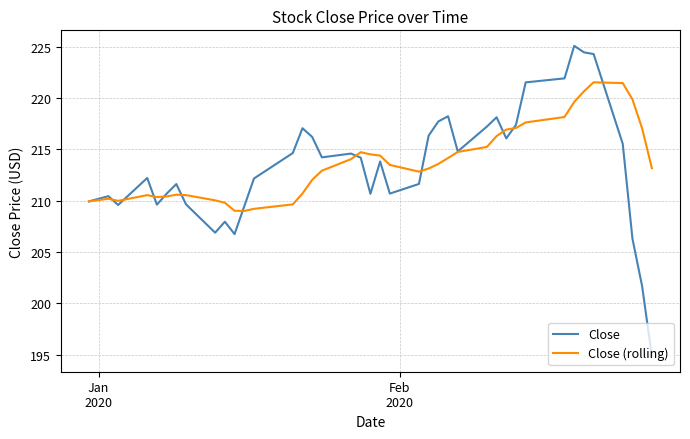

What is the greatest value displayed?

225.1